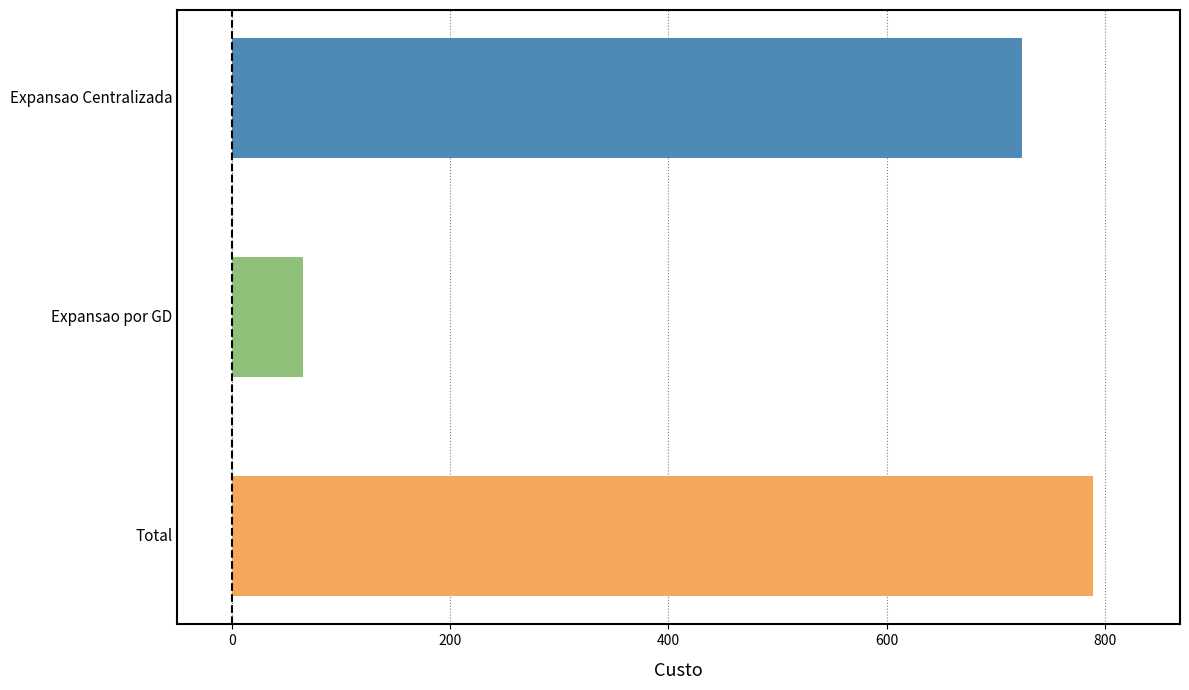

What is the greatest value displayed?

789